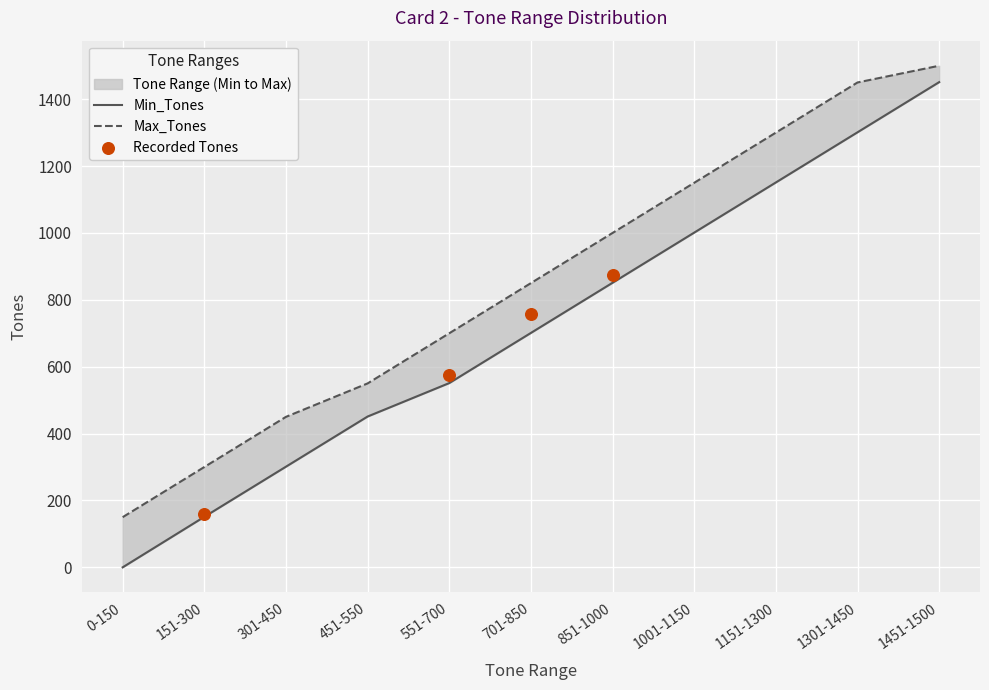

At how many categories does at least one series exceed 1171?

3